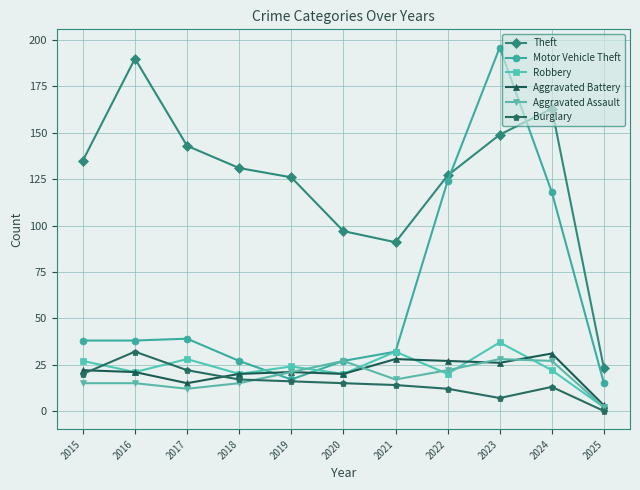

At which category does the chart reach its peak across all series?

2023